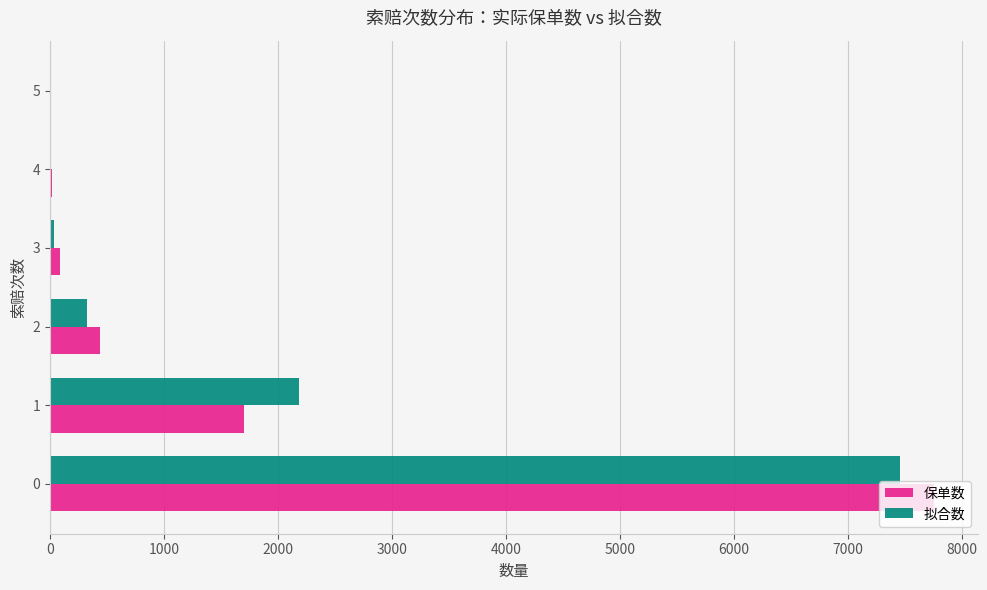

How many distinct data groups are displayed?

2